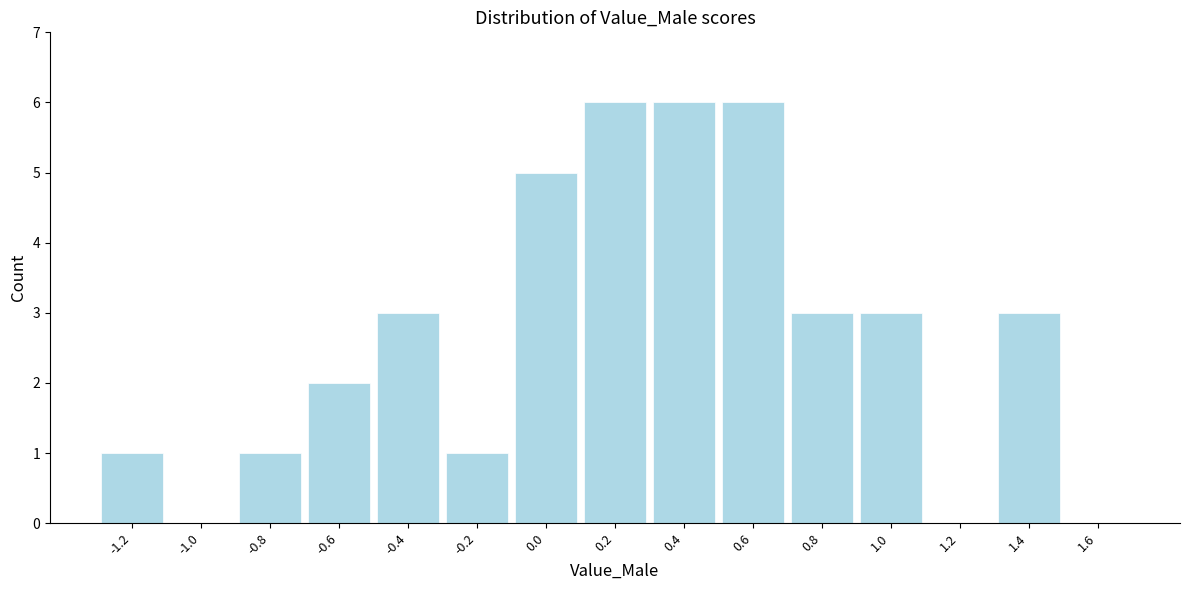

Reading left to right, extract all data points from this chart.

-1.2=1	-1.0=0	-0.8=1	-0.6=2	-0.4=3	-0.2=1	0.0=5	0.2=6	0.4=6	0.6=6	0.8=3	1.0=3	1.2=0	1.4=3	1.6=0